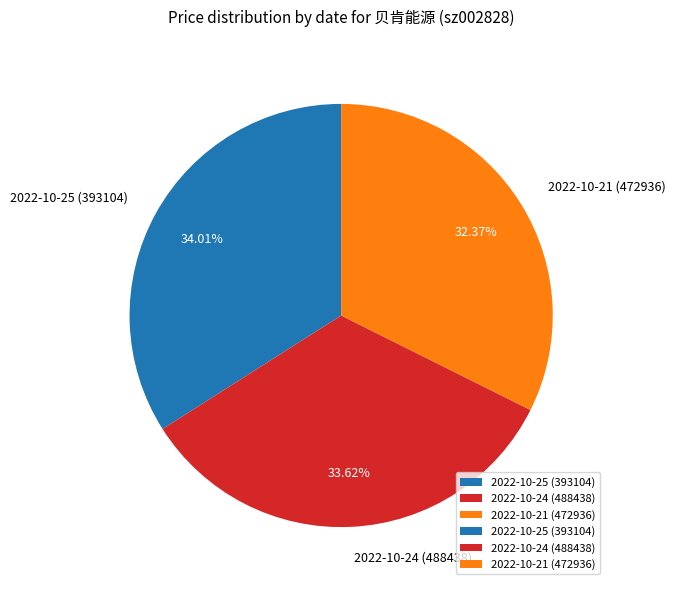

Approximately how many times larger is the value at 2022-10-24 (488438) compared to 2022-10-25 (393104)?

1.0